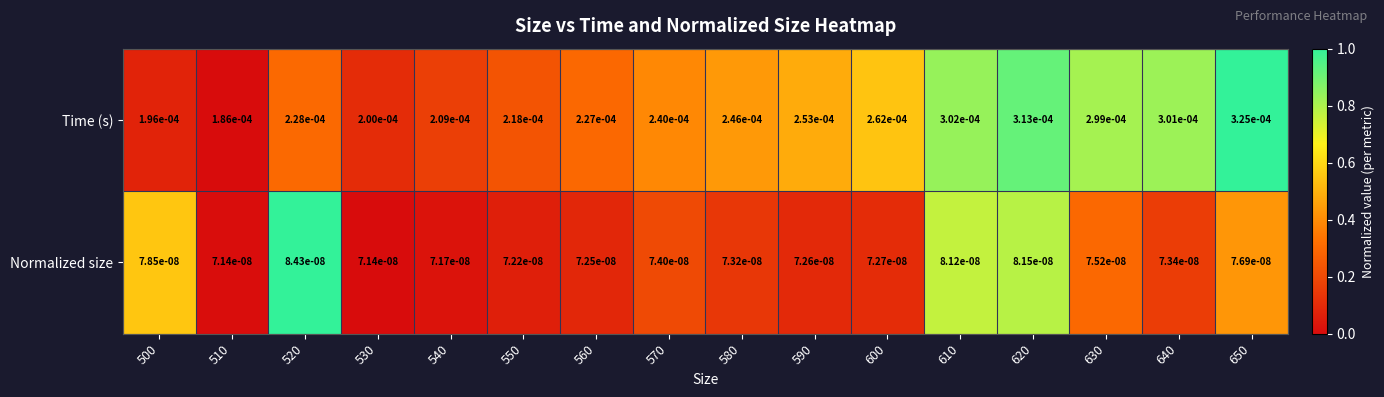

Which series has the widest spread of values?

Time (s)